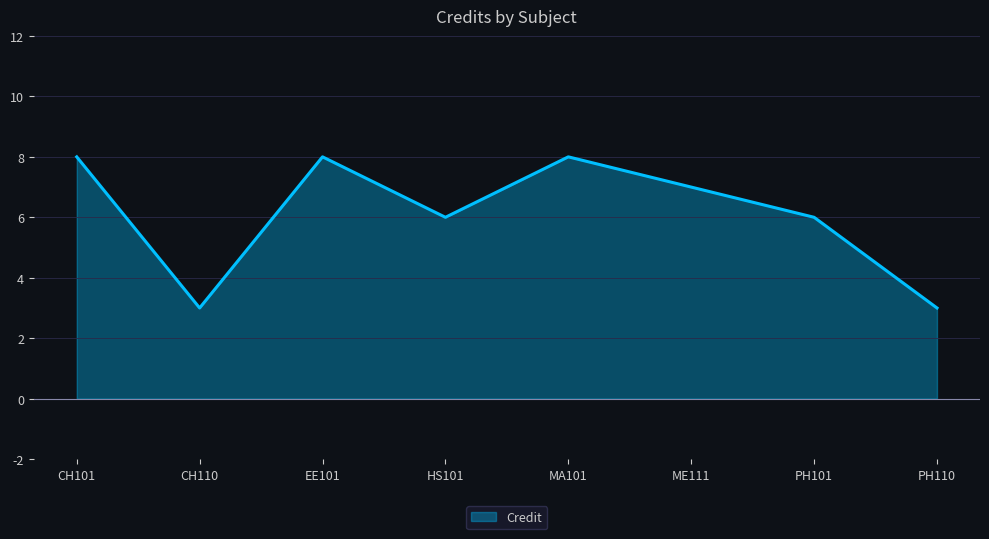

Reading left to right, extract all data points from this chart.

CH101=8	CH110=3	EE101=8	HS101=6	MA101=8	ME111=7	PH101=6	PH110=3